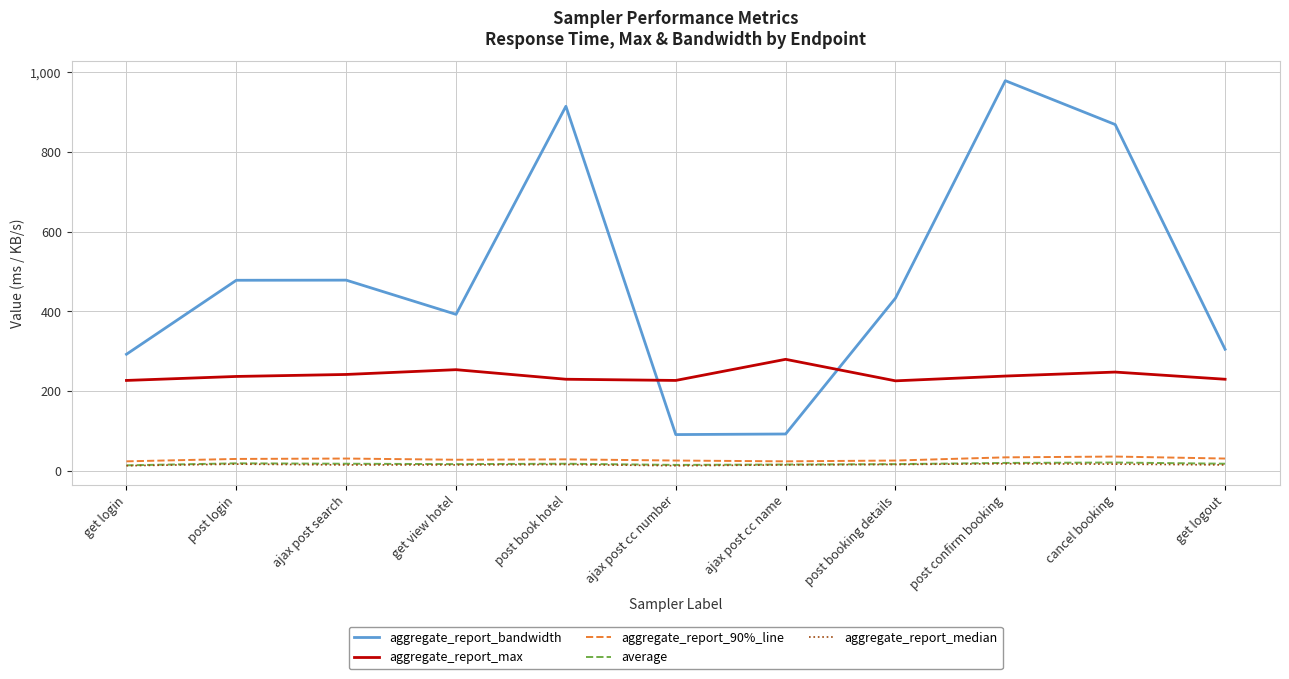

What is the total value across all series at ajax post cc number?

372.1